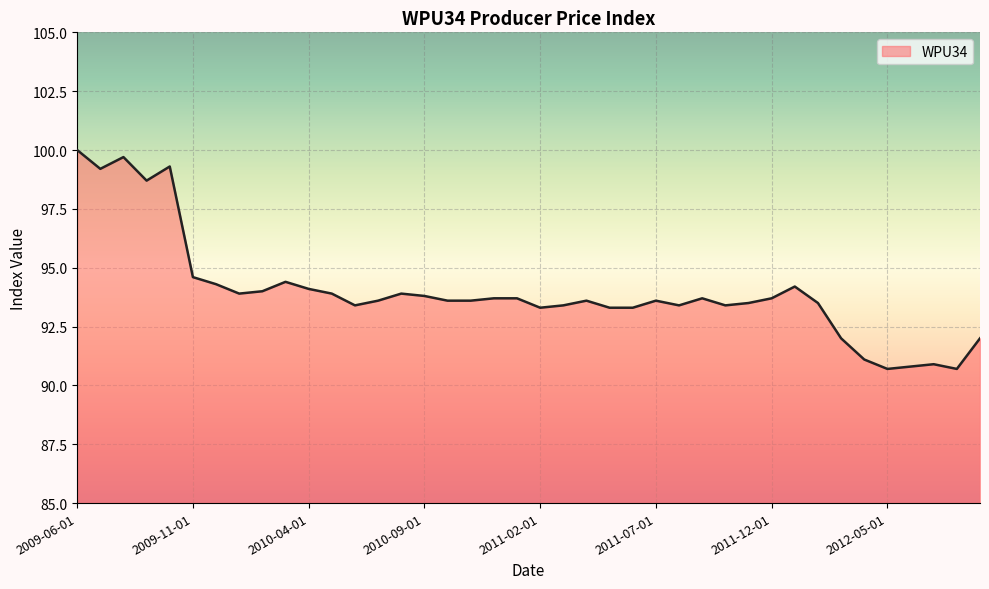

What is the difference between the maximum and minimum values?

9.3